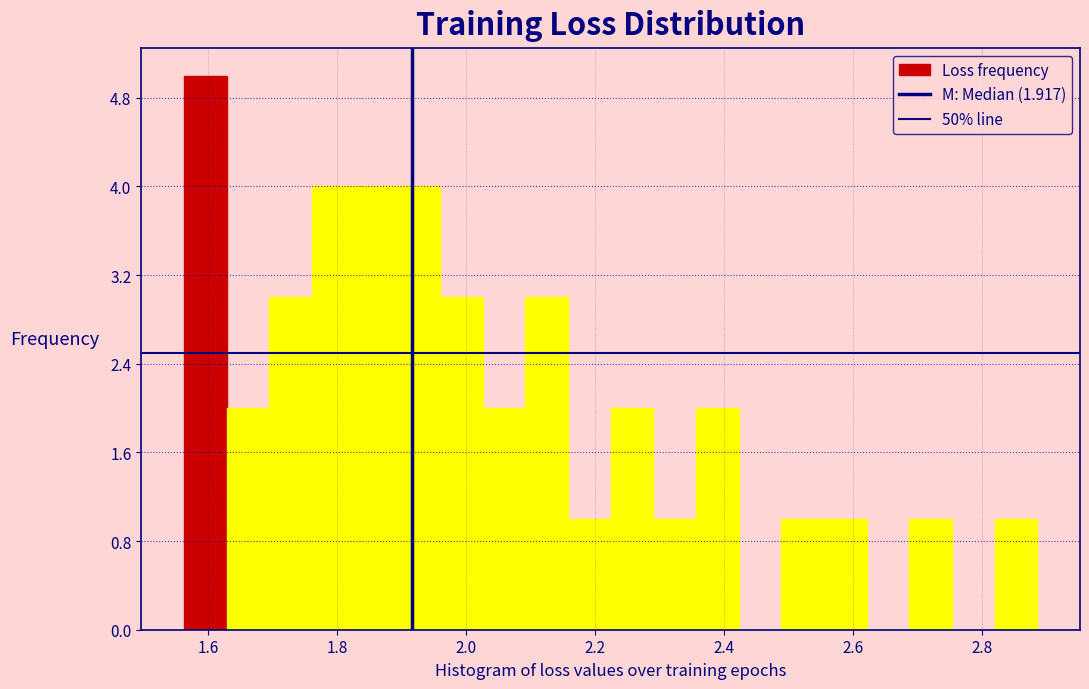

Around what value on the x-axis is the tallest bar? Give the approximate position of its centre, as read against the axis.

1.60